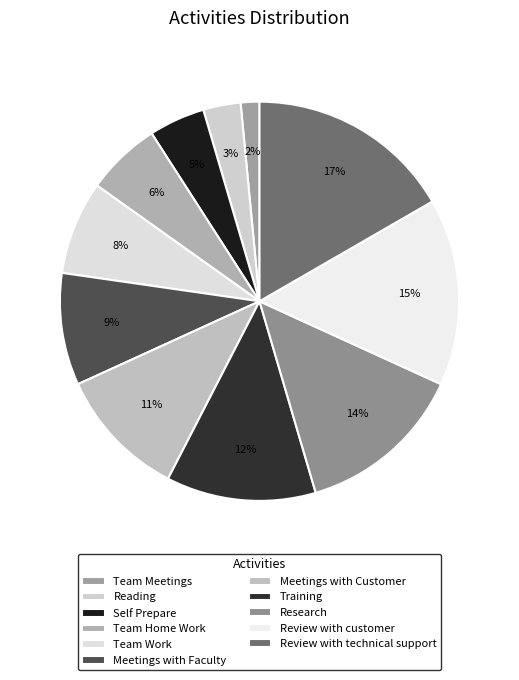

Do Meetings with Faculty and Meetings with Customer together represent more than half of the pie?

No